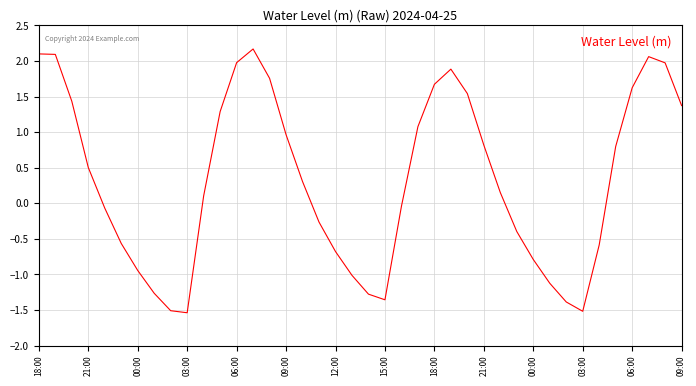

What is the difference between the maximum and minimum values?

3.7